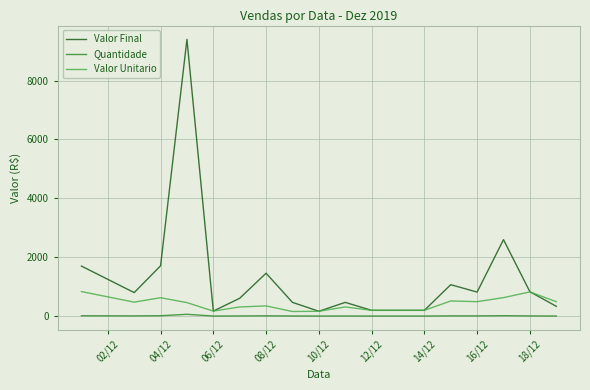

True or false: Quantidade and Valor Final intersect in this chart.

False